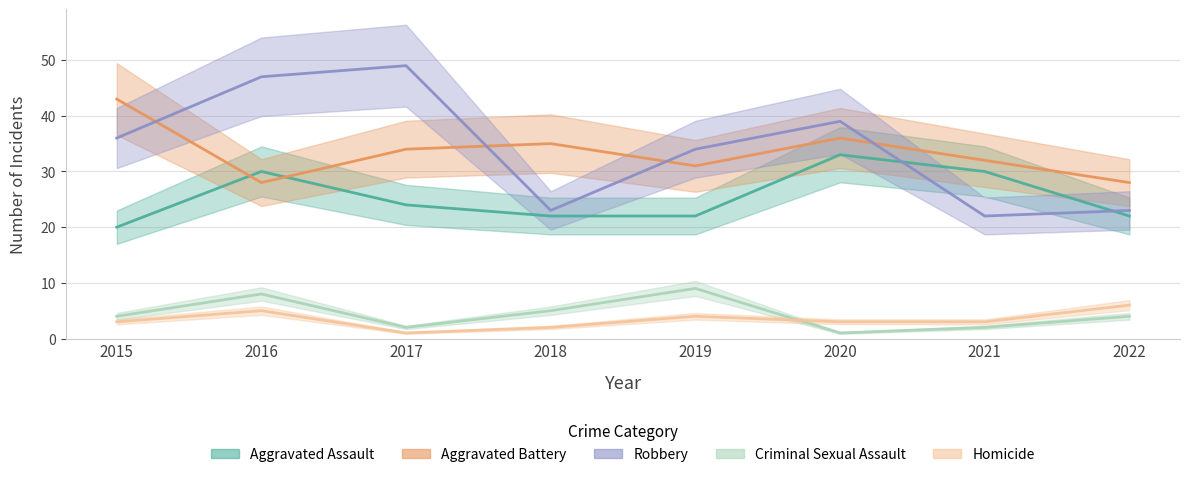

At which category does the chart reach its peak across all series?

2017